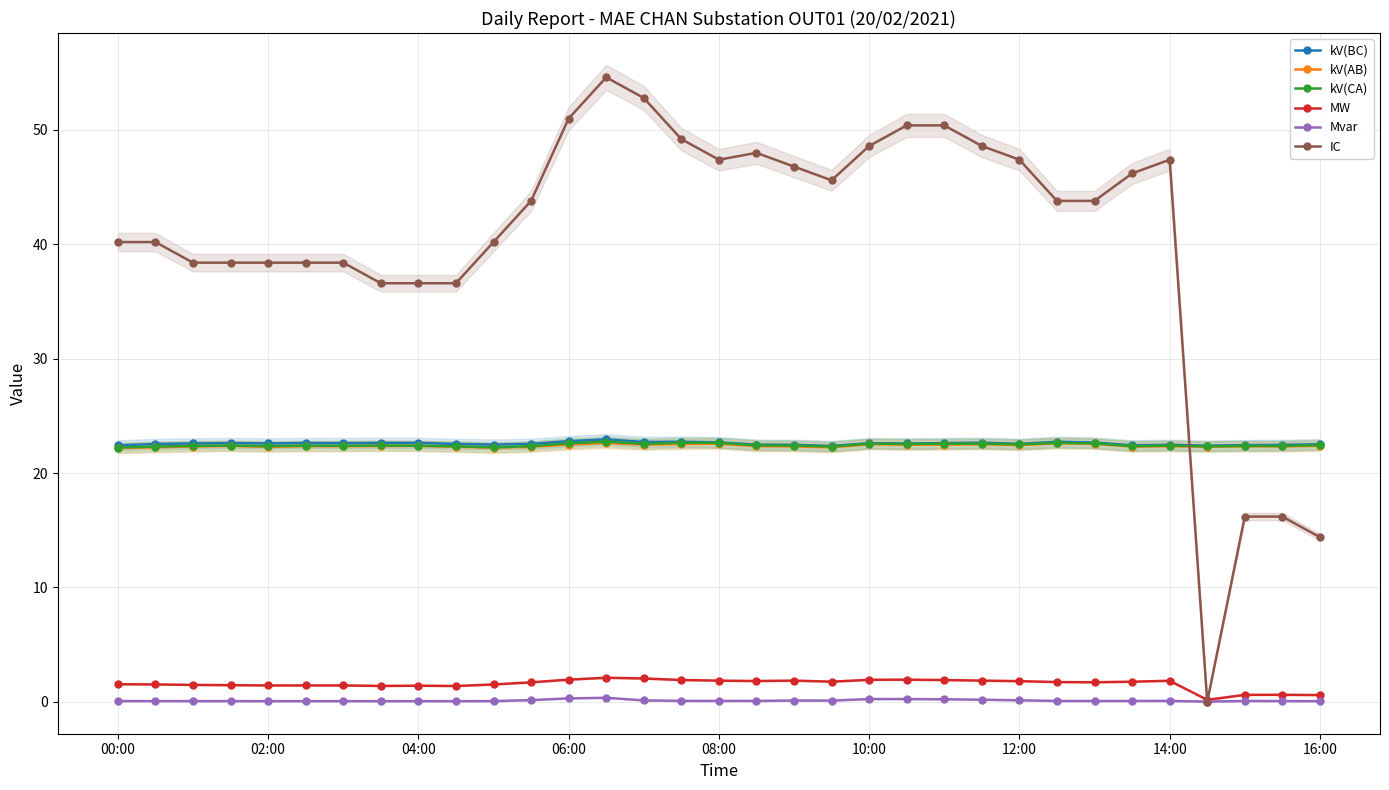

True or false: MW and kV(CA) intersect in this chart.

False